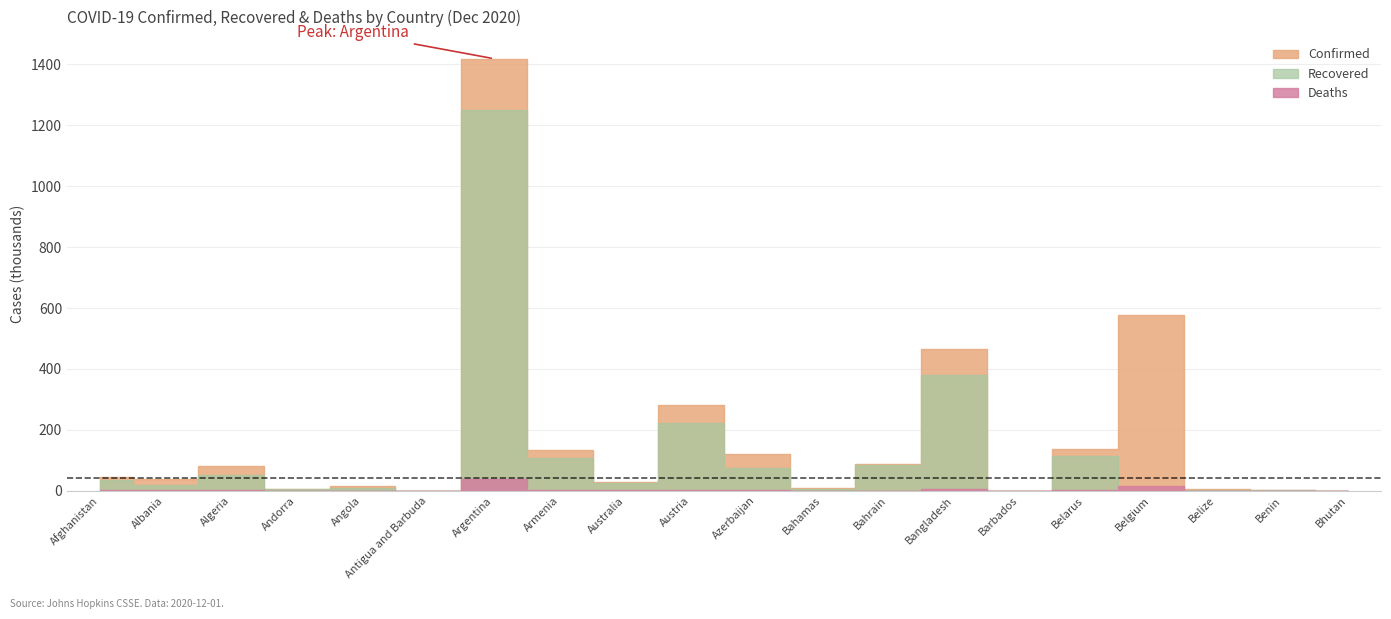

Read the Deaths value at Bahrain.

341